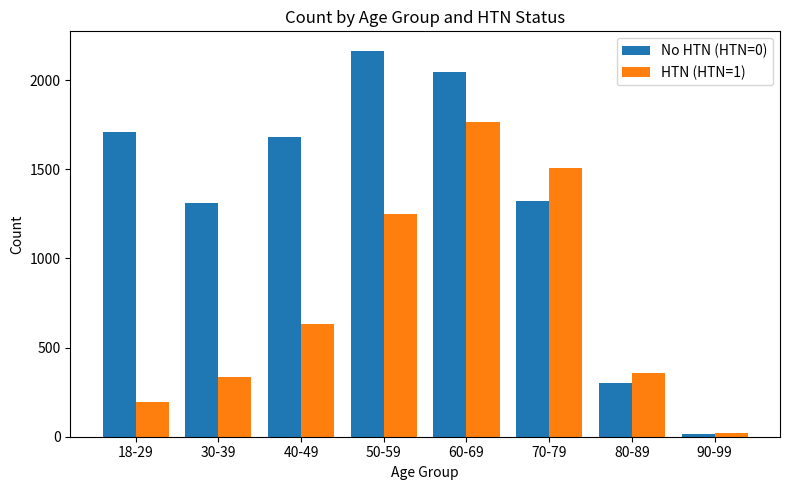

How many bars are there in total?

16